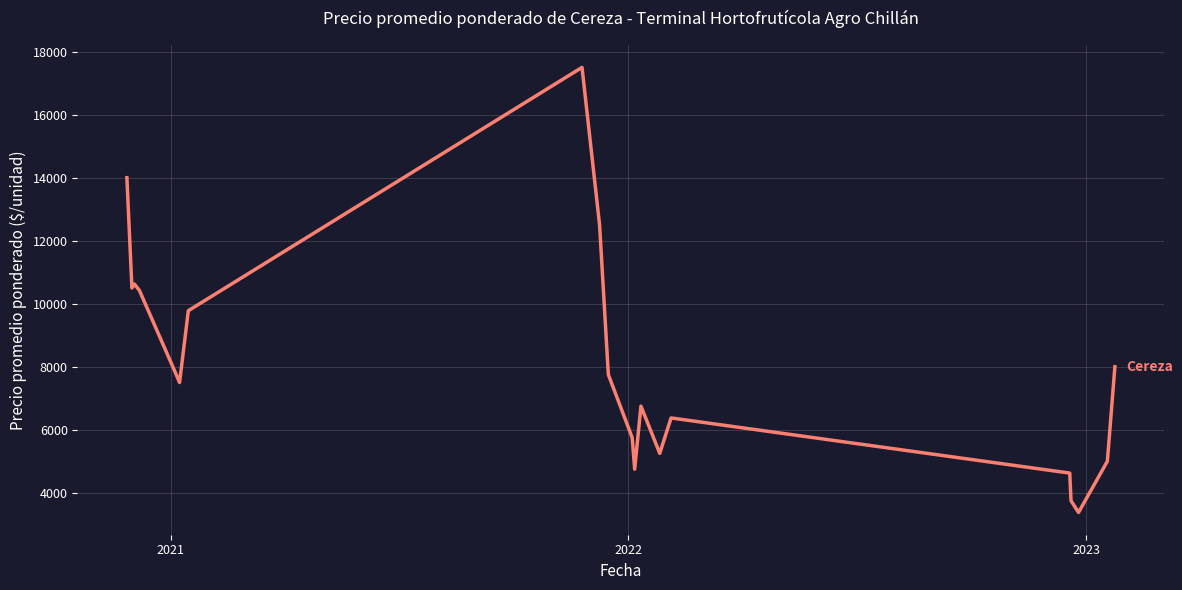

What is the maximum value shown in the chart?

17500.0